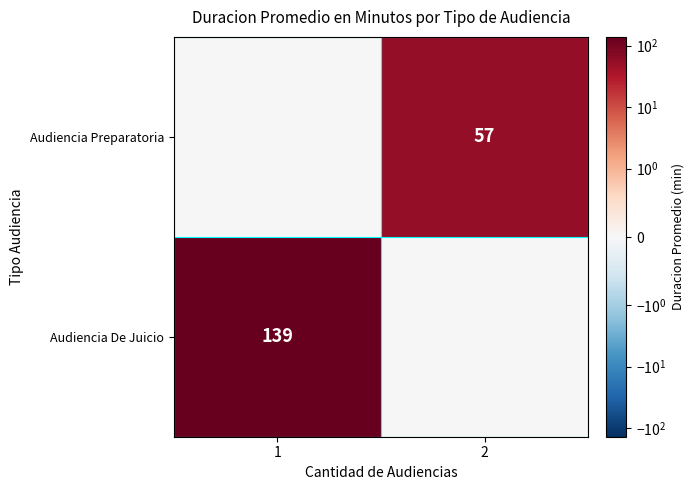

True or false: Audiencia Preparatoria has a value of 57 at 2.

True